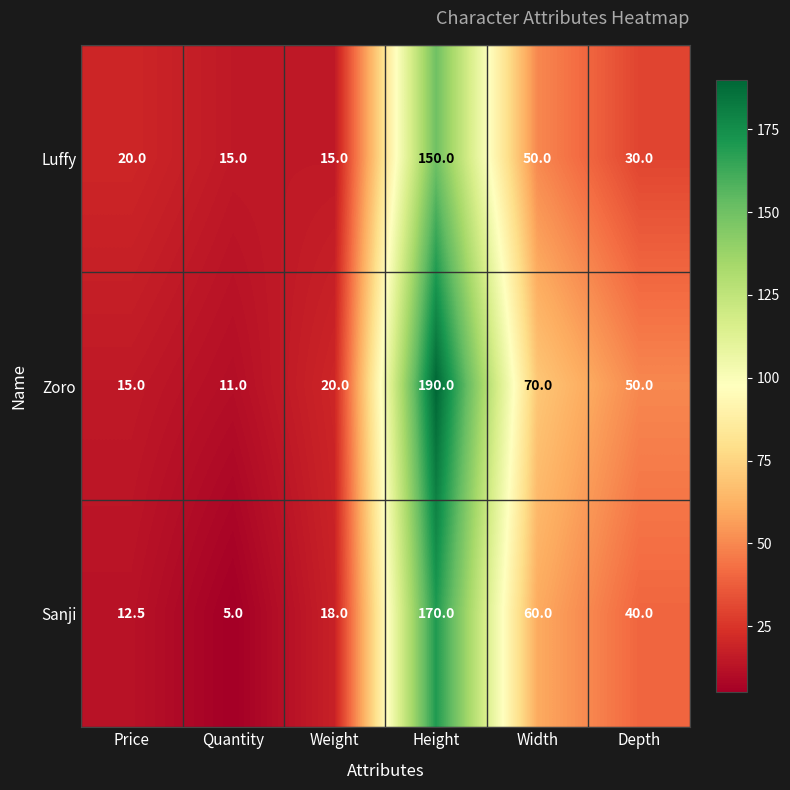

What is the highest value of the Zoro series?

190.0